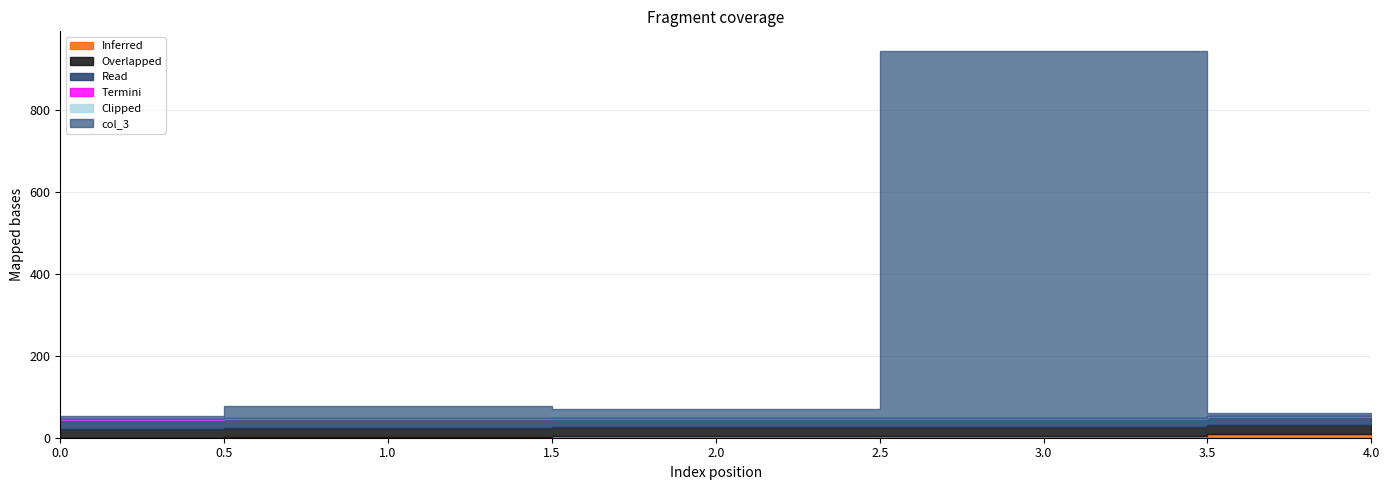

Reading left to right, what are all the values shown in this chart?

col_2: 0.0	2.0	3.0	4.0	9.0
col_3: 7.0	31.0	21.0	897.0	6.0
col_4: 22.0	22.0	22.0	22.0	22.0
col_5: 22.0	22.0	22.0	22.0	22.0
col_6: 1.0	1.0	1.0	1.0	1.0
col_7: 0.0	0.0	0.0	0.0	0.0